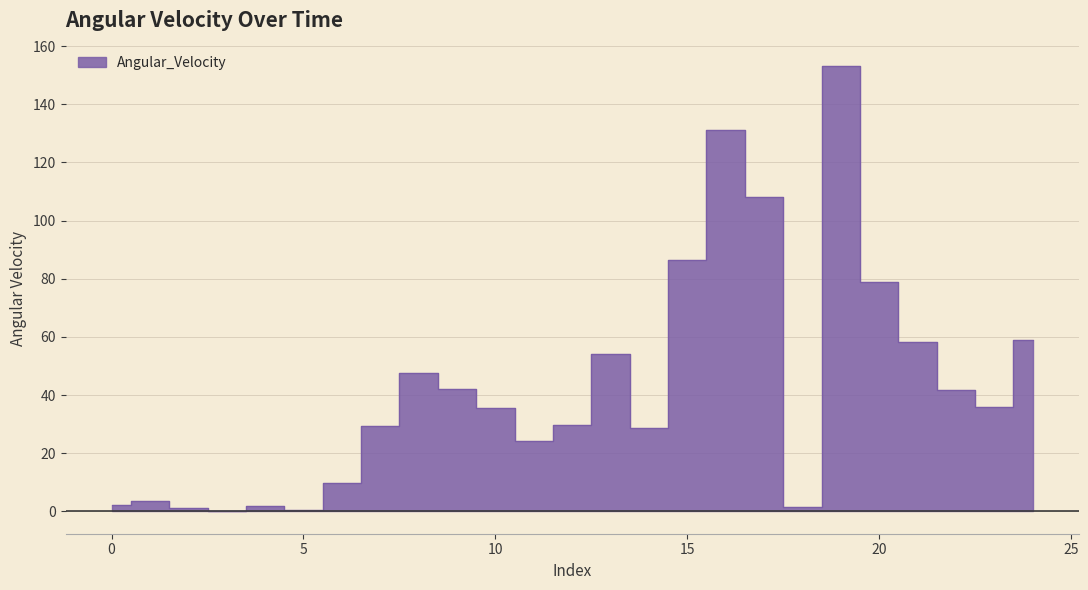

True or false: the data has more than 0 interior local peaks.

True